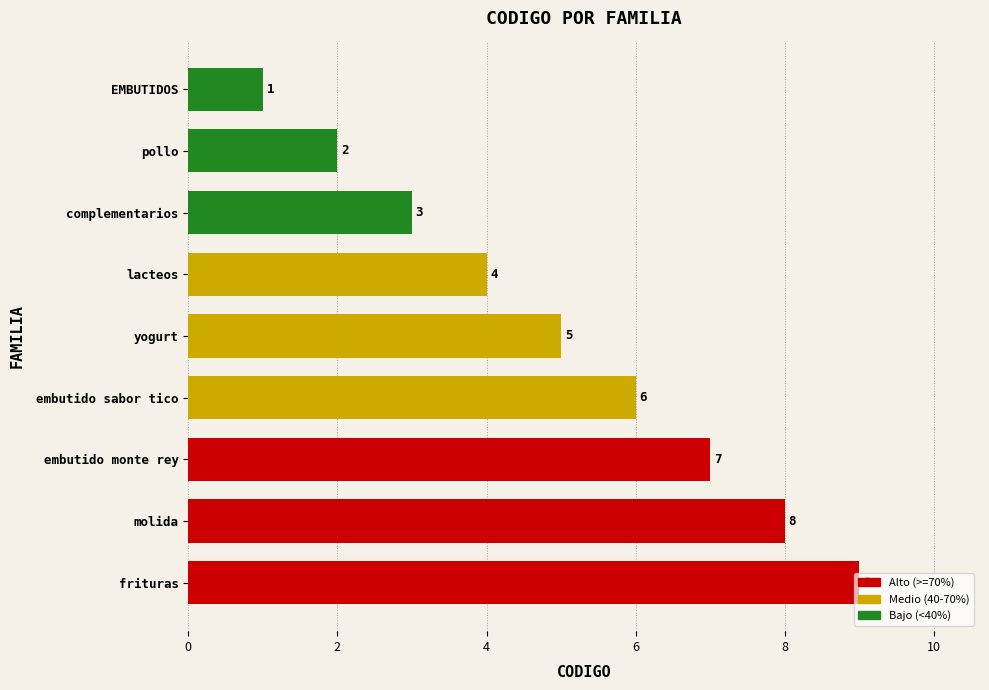

Does the chart contain any negative values?

No